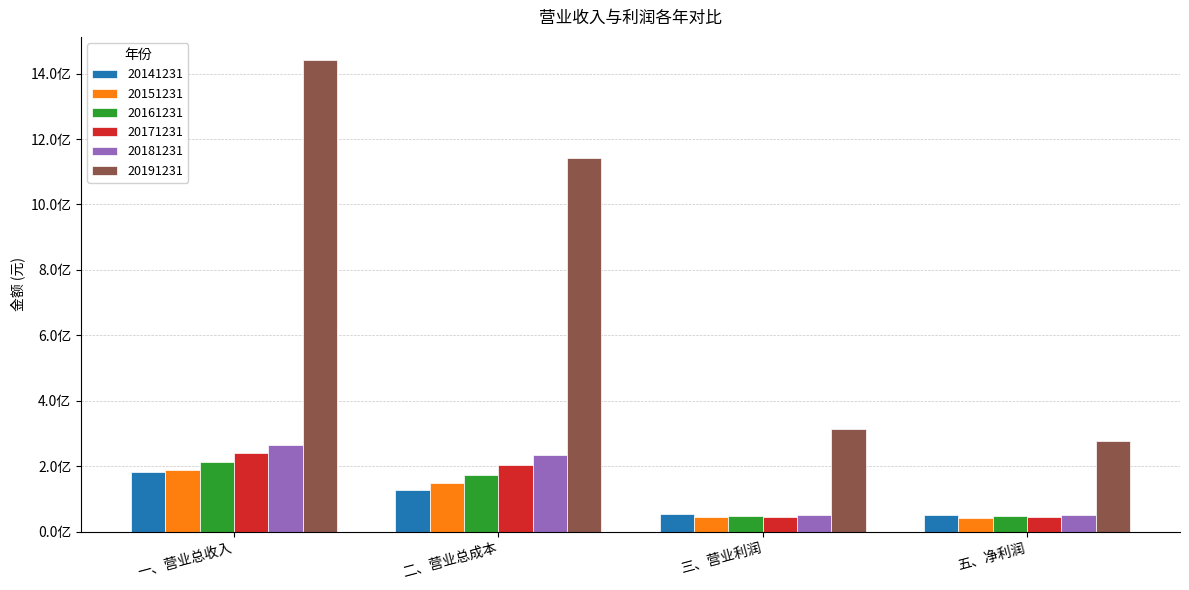

What are all the series names shown in the legend?

20141231, 20151231, 20161231, 20171231, 20181231, 20191231